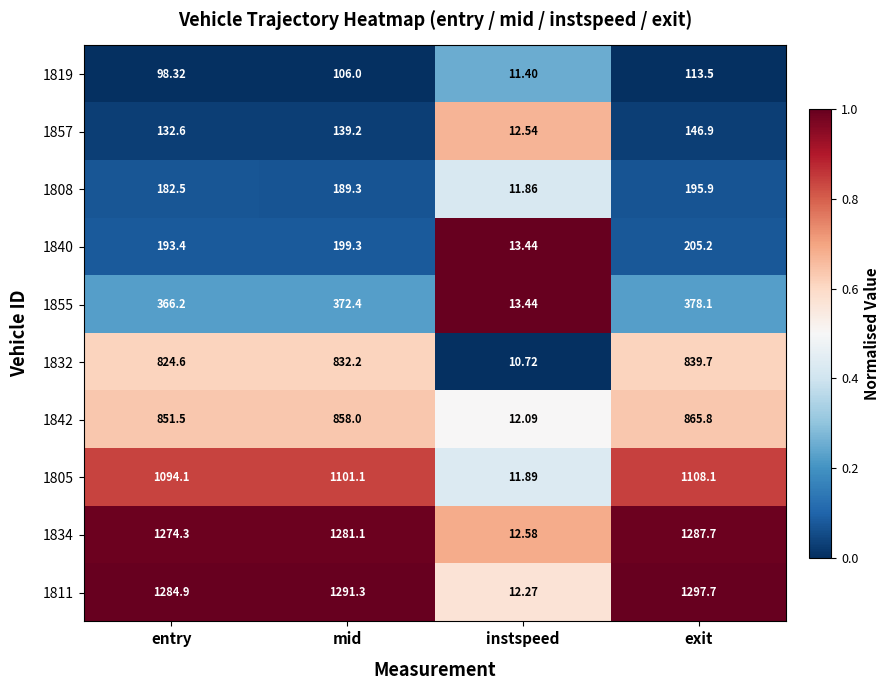

Where is 1805 nearest to the value 559?

entry